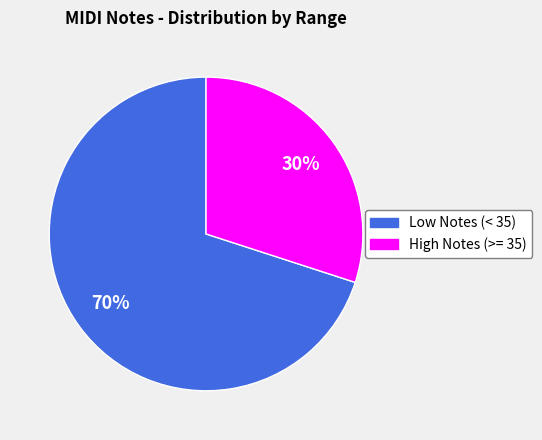

What is the largest slice in the pie chart?

Low Notes (< 35)